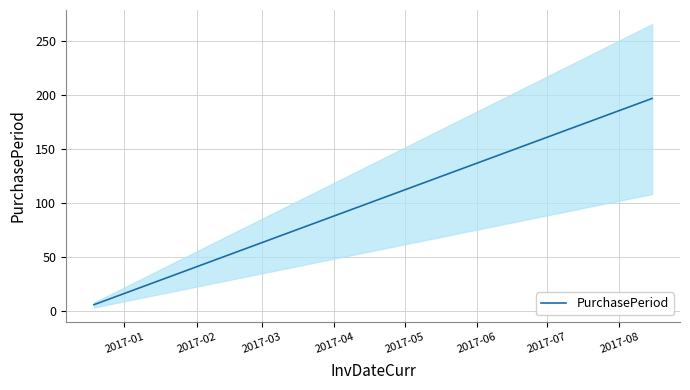

What is the maximum value for PurchasePeriod?

196.8